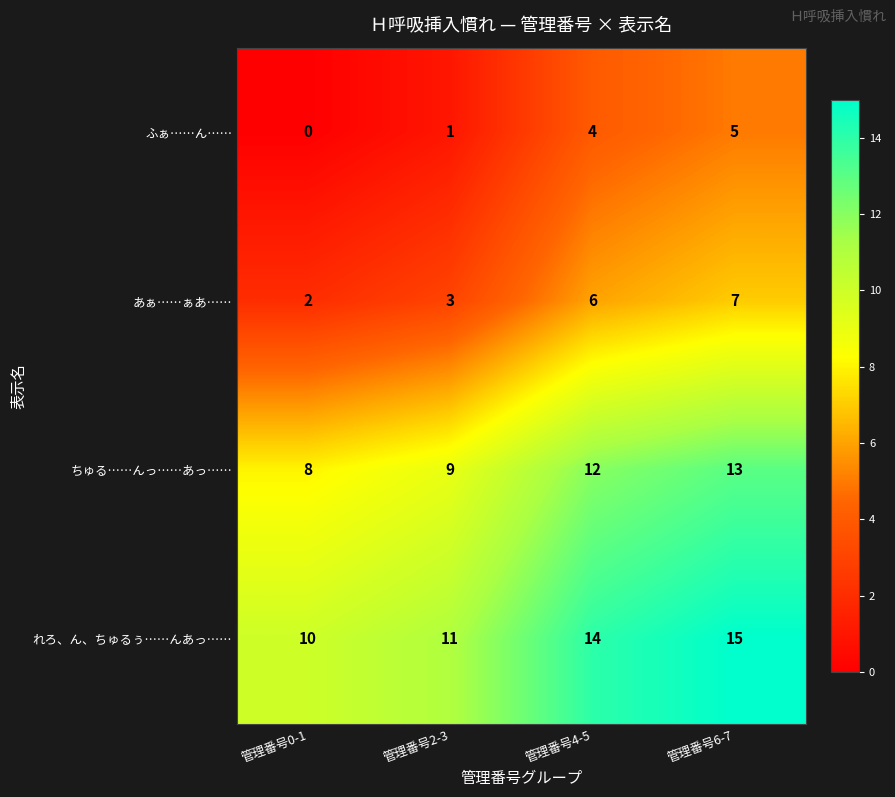

What is the sum of all ふぁ……ん…… values?

10